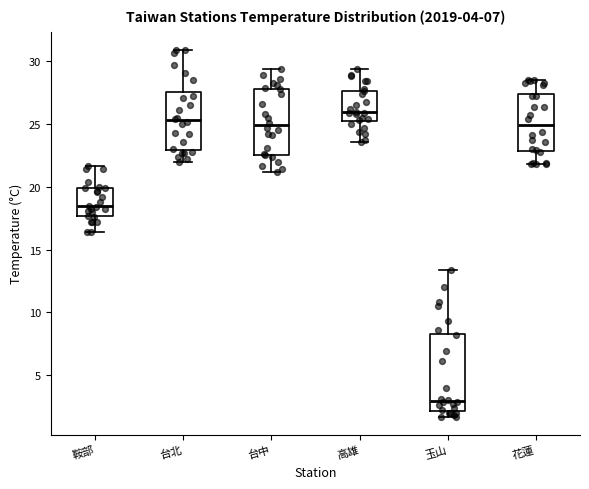

Reading left to right, transcribe this box plot: for each box, give where its median line is, the range the box spans, and where its two whiskers end, as read against the y-axis. The values are not printed on the chart, so give them approximately, as read against the axis.

鞍部: median 18.5, box 17.5 to 20.0, whiskers 16.5 to 21.5
台北: median 25.5, box 23.0 to 27.5, whiskers 22.0 to 31.0
台中: median 25.0, box 22.5 to 28.0, whiskers 21.0 to 29.5
高雄: median 26.0, box 25.0 to 27.5, whiskers 23.5 to 29.5
玉山: median 3.0, box 2.0 to 8.5, whiskers 1.5 to 13.5
花蓮: median 25.0, box 23.0 to 27.5, whiskers 22.0 to 28.5